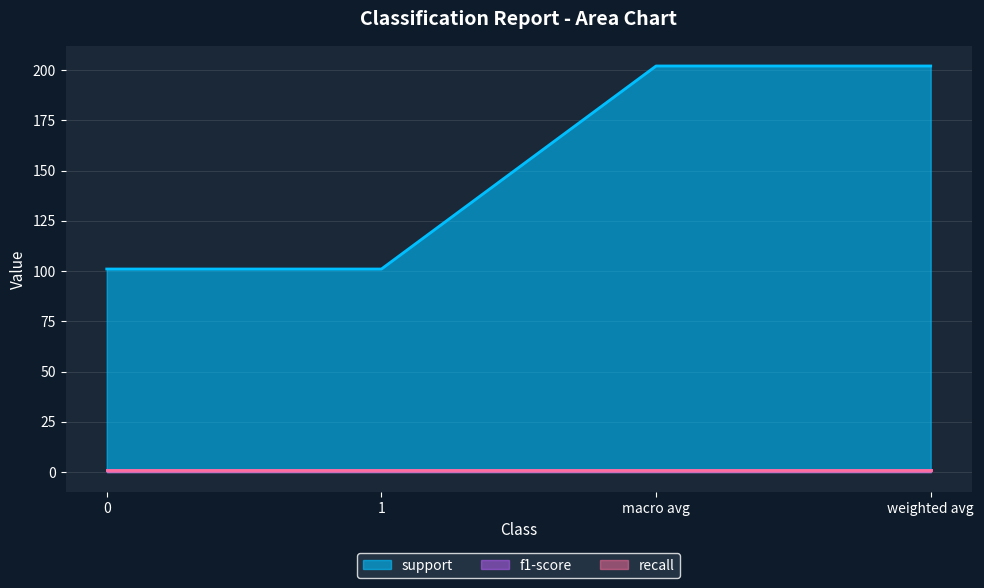

Reading left to right, transcribe all the data shown in this chart.

support: 0=101.0	1=101.0	macro avg=202.0	weighted avg=202.0
f1-score: 0=0.9	1=0.9	macro avg=0.9	weighted avg=0.9
recall: 0=0.9	1=0.9	macro avg=0.9	weighted avg=0.9